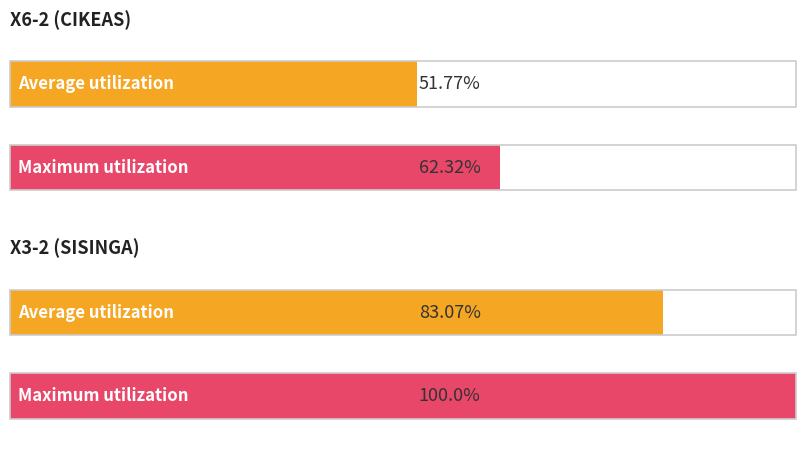

Is the value of Average utilization at X3-2 (SISINGA) - CPU greater than the value of Maximum utilization at X3-2 (SISINGA) - CPU?

No